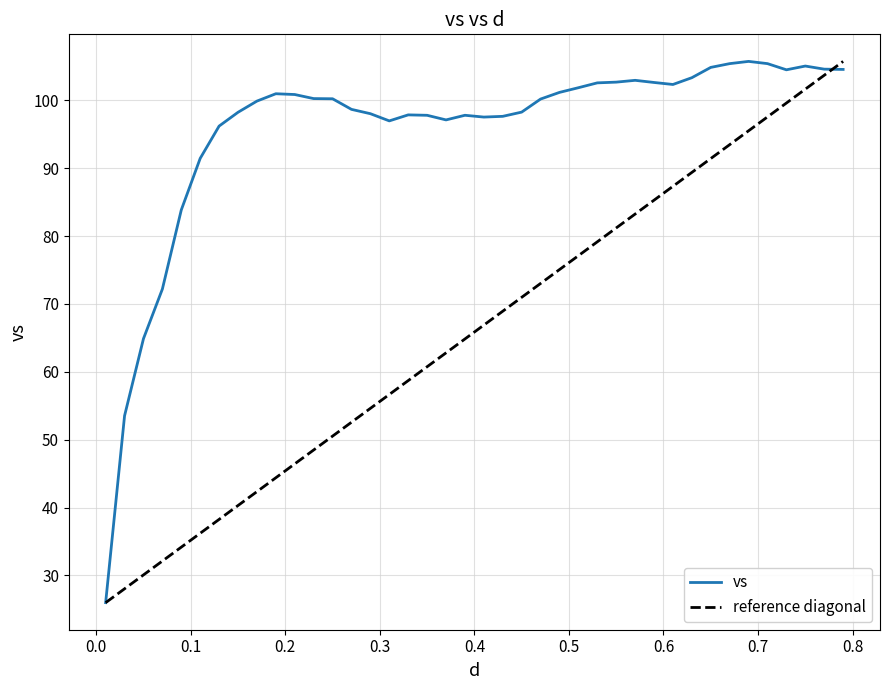

What is the sum of the values at 0.31 and 0.39?

194.8